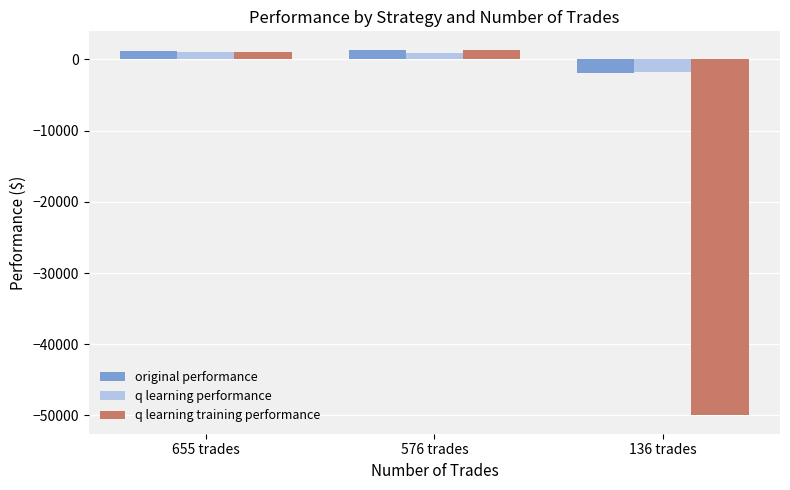

At which label is original performance closest to -319?

655 trades